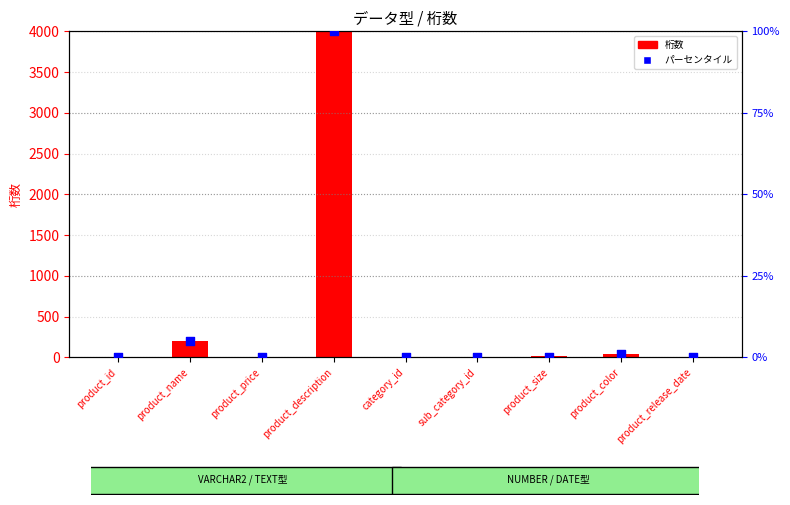

Which series contains the lowest Y value?

桁数